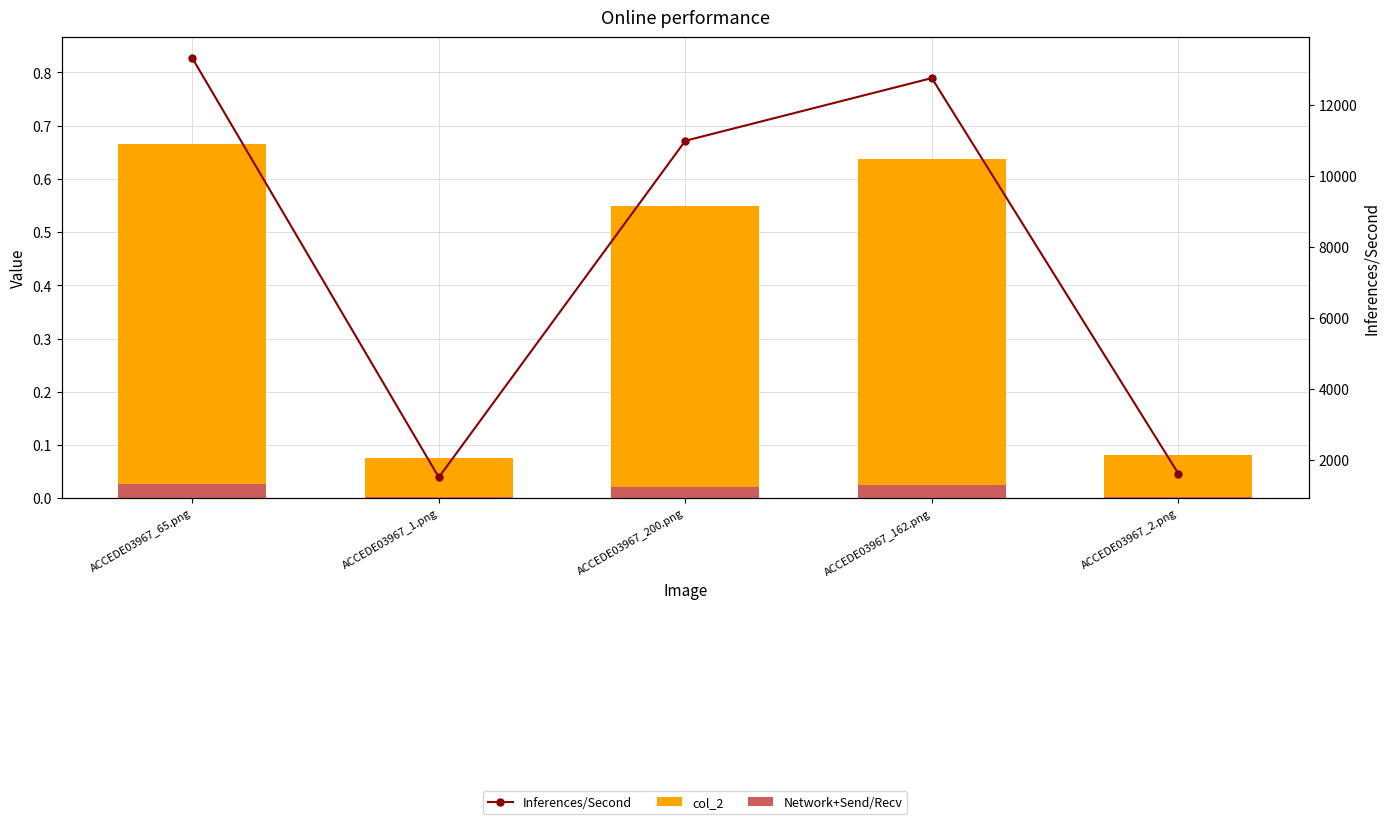

What is the value of the Inferences/Second bar at the 4th from the left?

12764.6